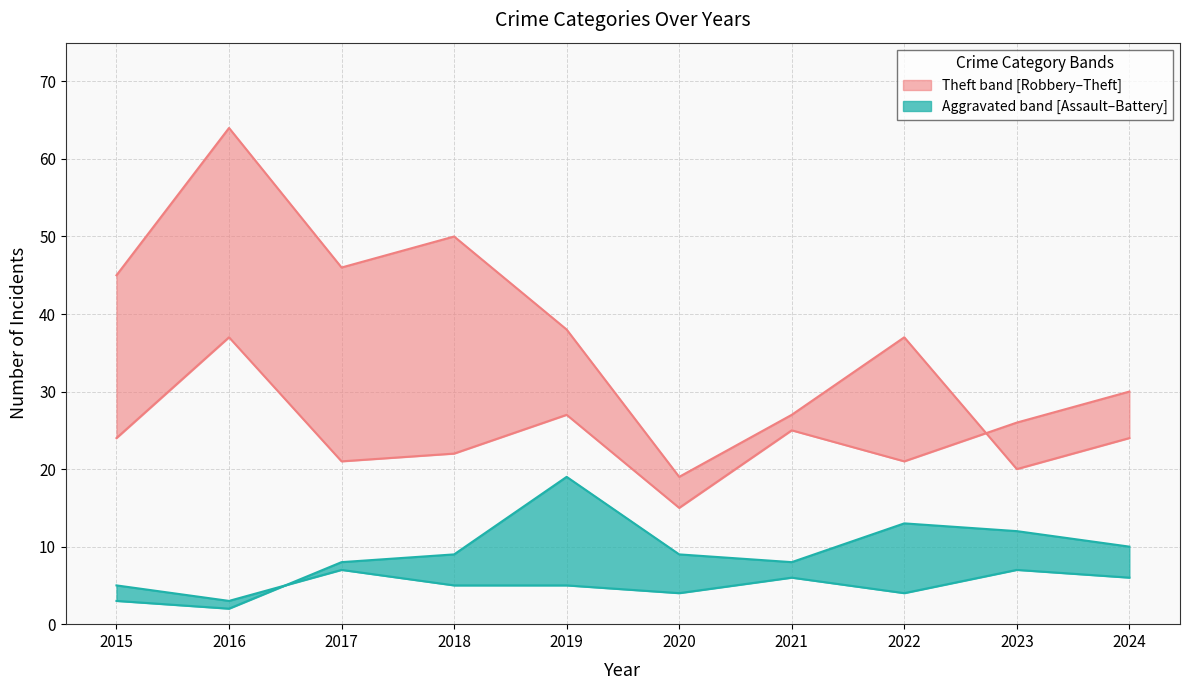

What value does the Theft series have at 2018, to the nearest 5?

50